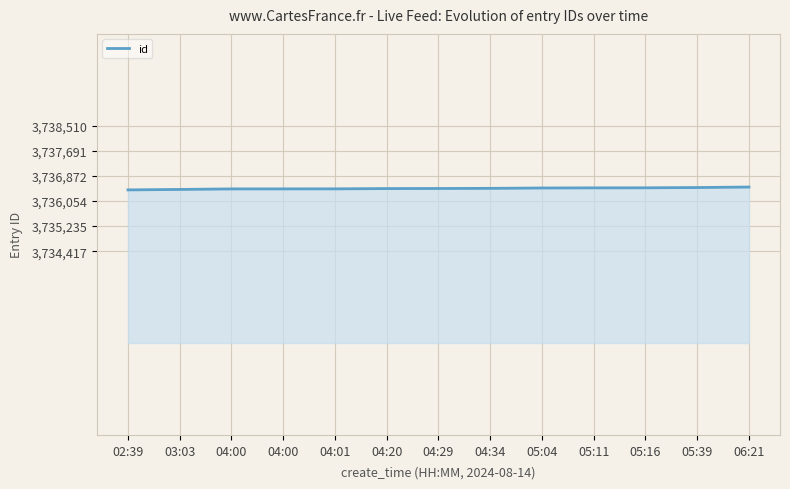

True or false: the data shows 1938459 at 03:03.

False